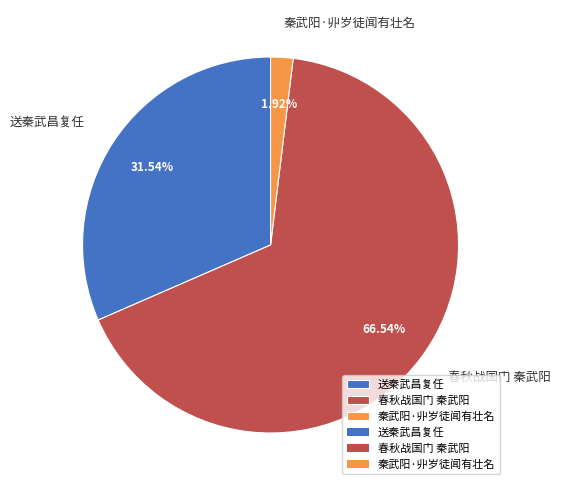

Does 春秋战国门 秦武阳 account for over 50% of the chart?

Yes